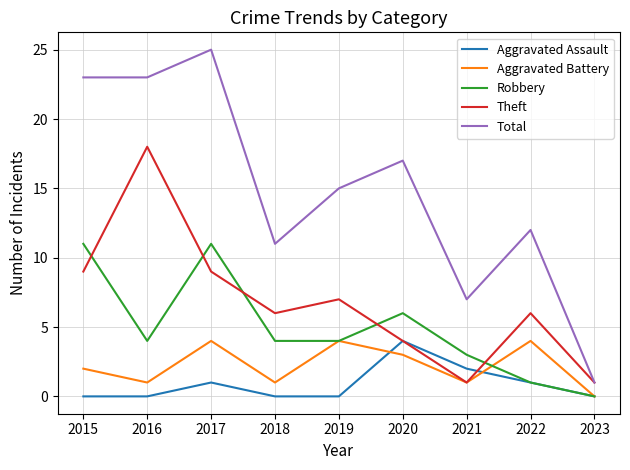

Reading left to right, transcribe all the data shown in this chart.

Aggravated Assault: 2015=0	2016=0	2017=1	2018=0	2019=0	2020=4	2021=2	2022=1	2023=0
Aggravated Battery: 2015=2	2016=1	2017=4	2018=1	2019=4	2020=3	2021=1	2022=4	2023=0
Robbery: 2015=11	2016=4	2017=11	2018=4	2019=4	2020=6	2021=3	2022=1	2023=0
Theft: 2015=9	2016=18	2017=9	2018=6	2019=7	2020=4	2021=1	2022=6	2023=1
Total: 2015=23	2016=23	2017=25	2018=11	2019=15	2020=17	2021=7	2022=12	2023=1